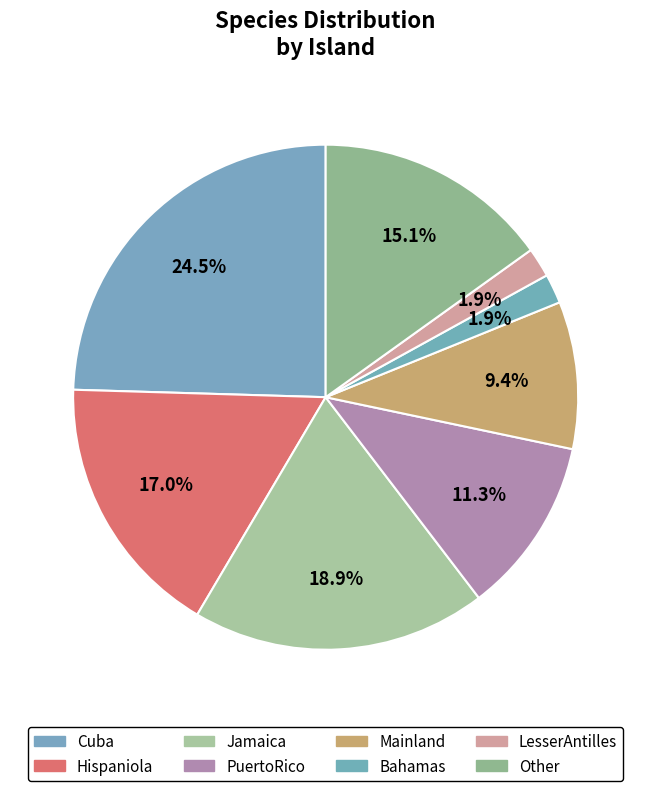

Is Hispaniola the majority of the pie?

No